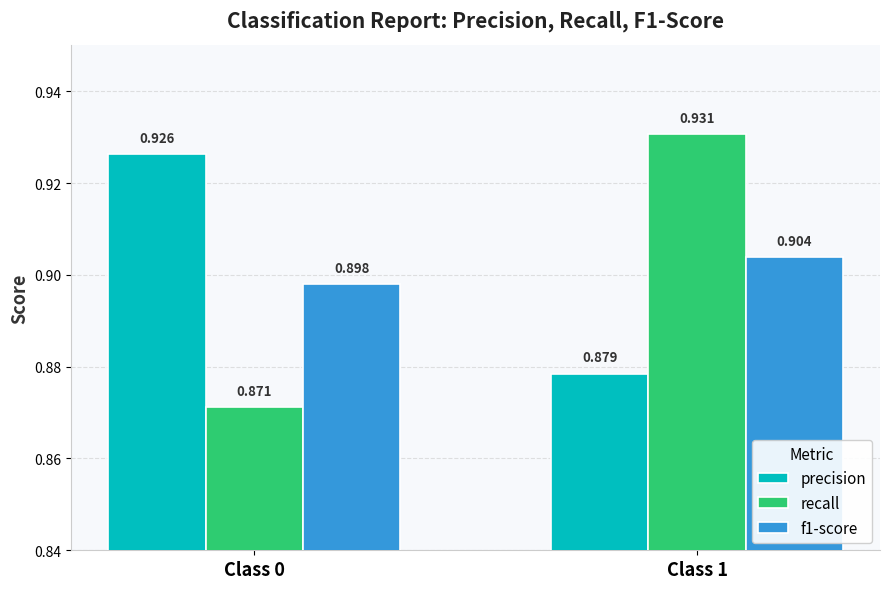

Rank the categories by precision value from highest to lowest.

Class 0, Class 1